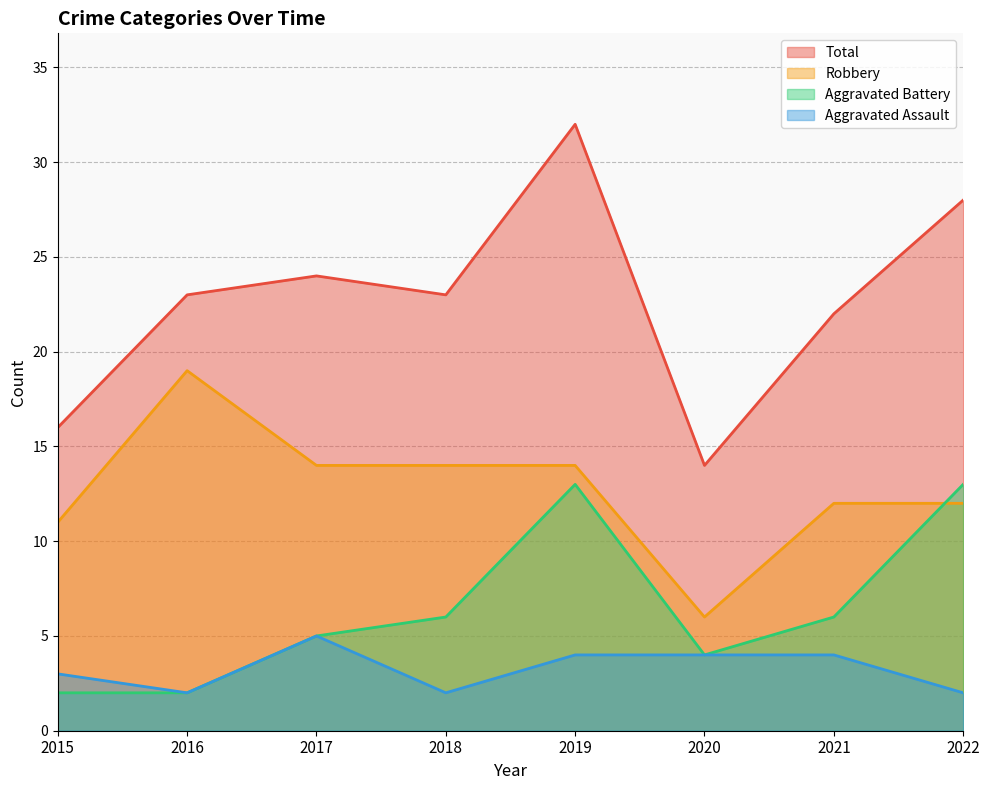

Rank the series by their maximum value, from highest to lowest.

Total, Robbery, Aggravated Battery, Aggravated Assault